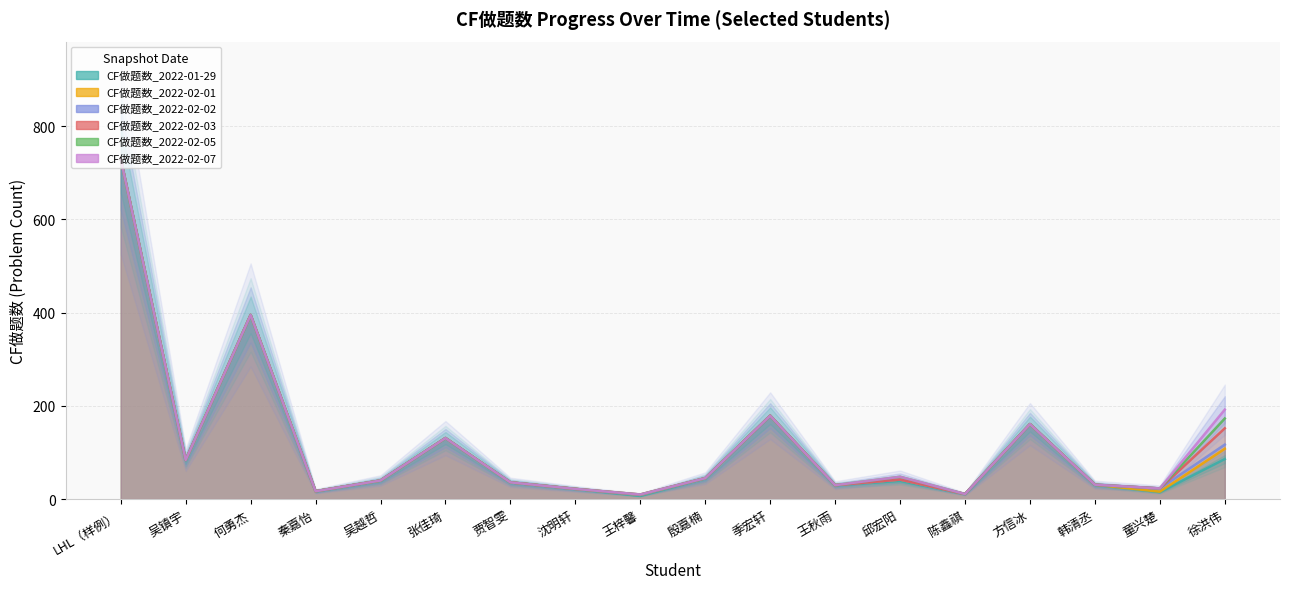

In CF做题数_2022-02-07, how many points are lower than both neighbors (excluding endpoints)?

6